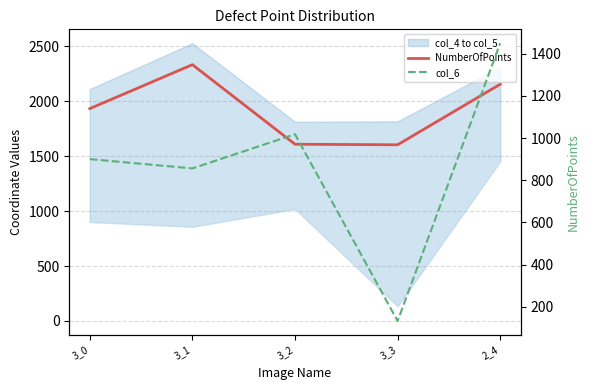

Reading left to right, what are all the values shown in this chart?

NumberOfPoints: 3_0=1932	3_1=2332	3_2=1608	3_3=1603	2_4=2154
col_6: 3_0=900	3_1=856	3_2=1018	3_3=132	2_4=1450